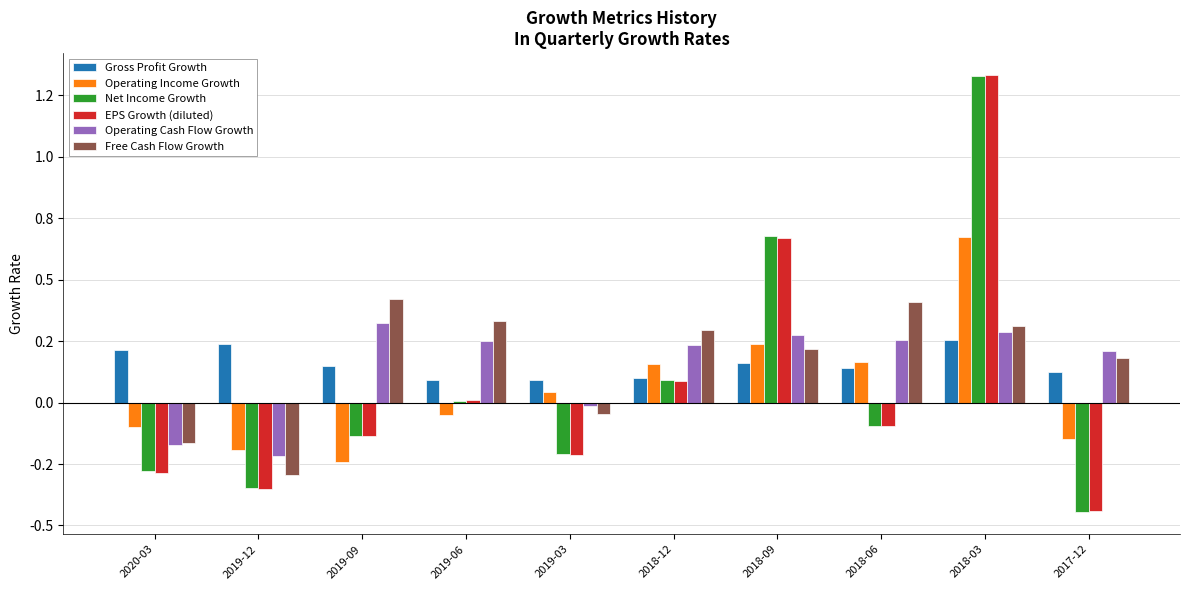

What is the difference between the maximum and second lowest values in the EPS Growth (diluted) series?

1.7